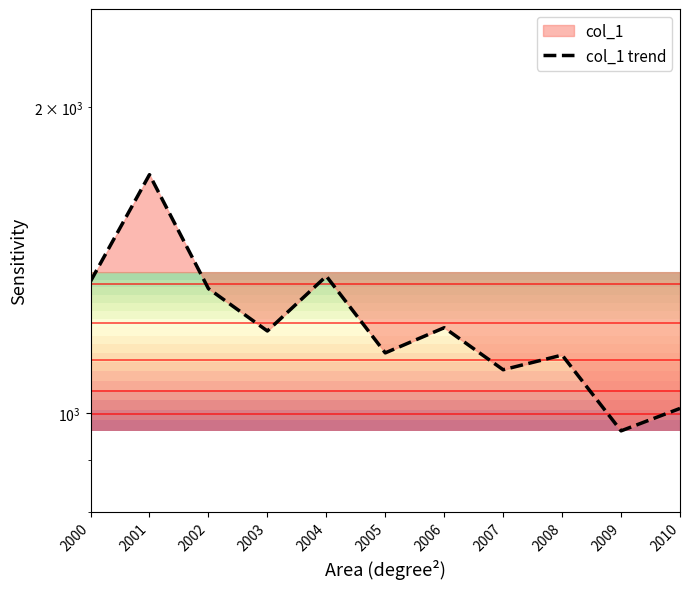

How many data points are less than 1205?

5